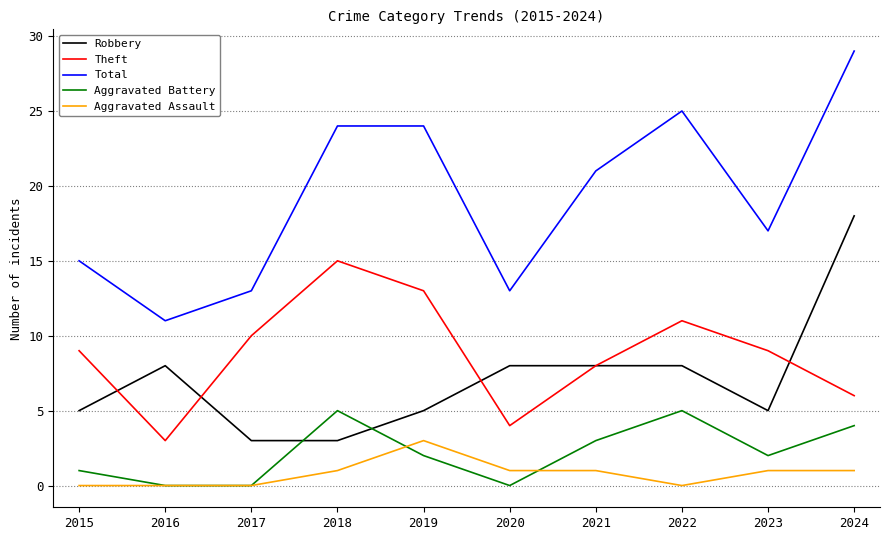

In Theft, how many points are higher than both neighbors (excluding endpoints)?

2